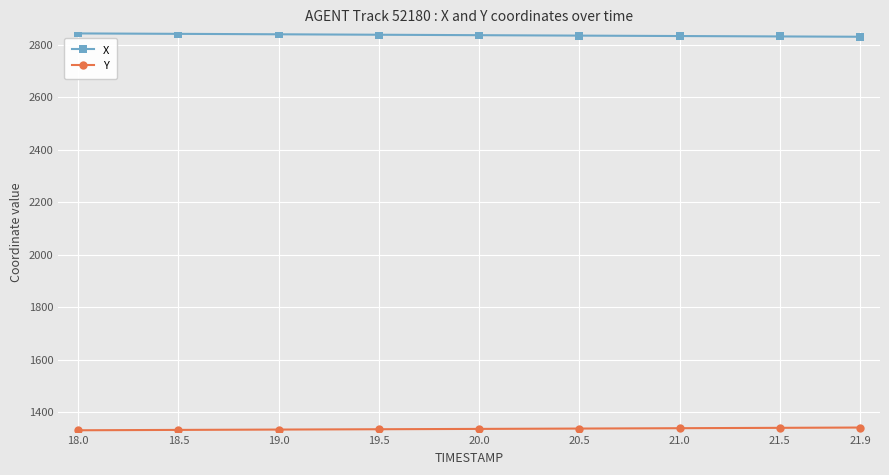

How many lines are shown in the chart?

2